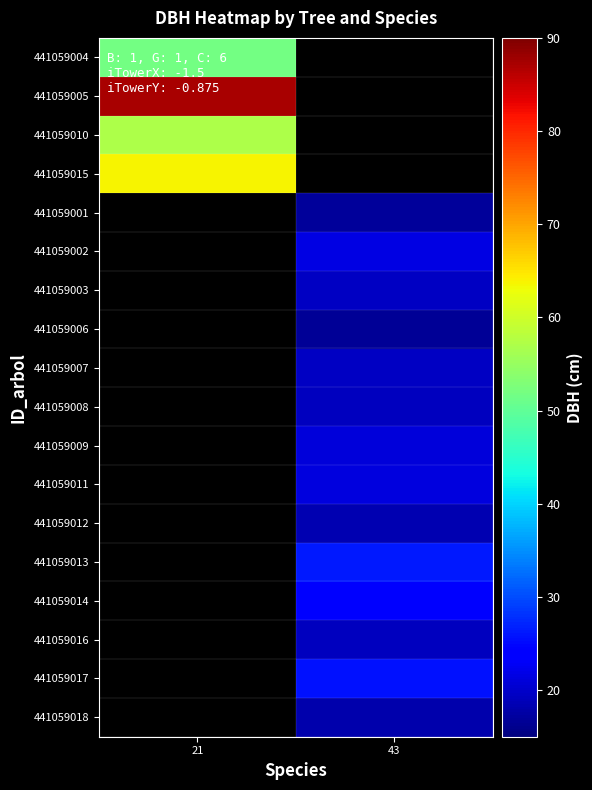

At how many categories does at least one series exceed 34?

1